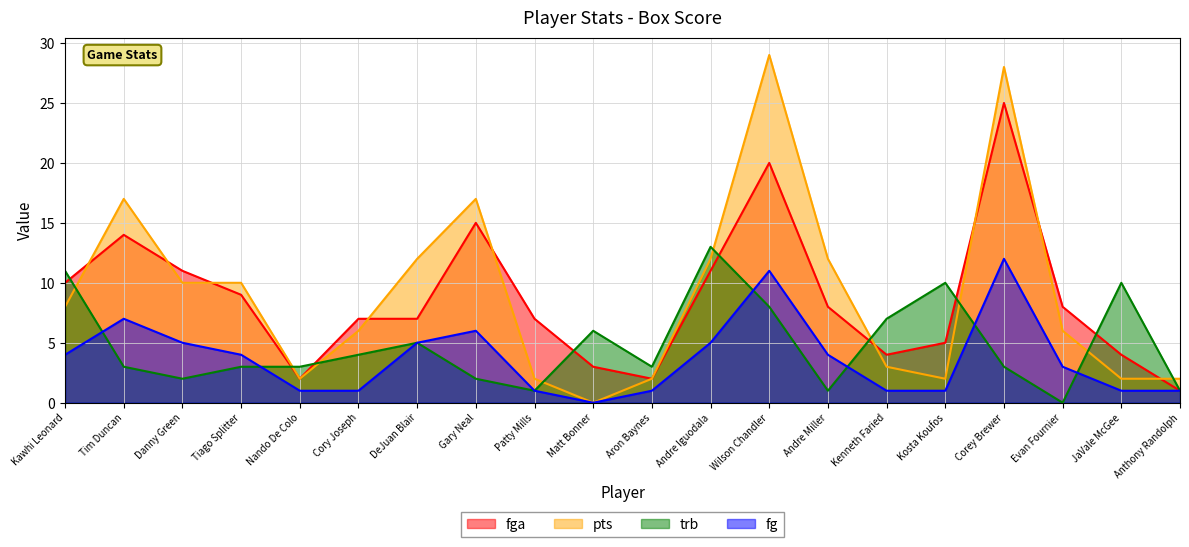

Which label corresponds to the smallest value in the chart?

Matt Bonner